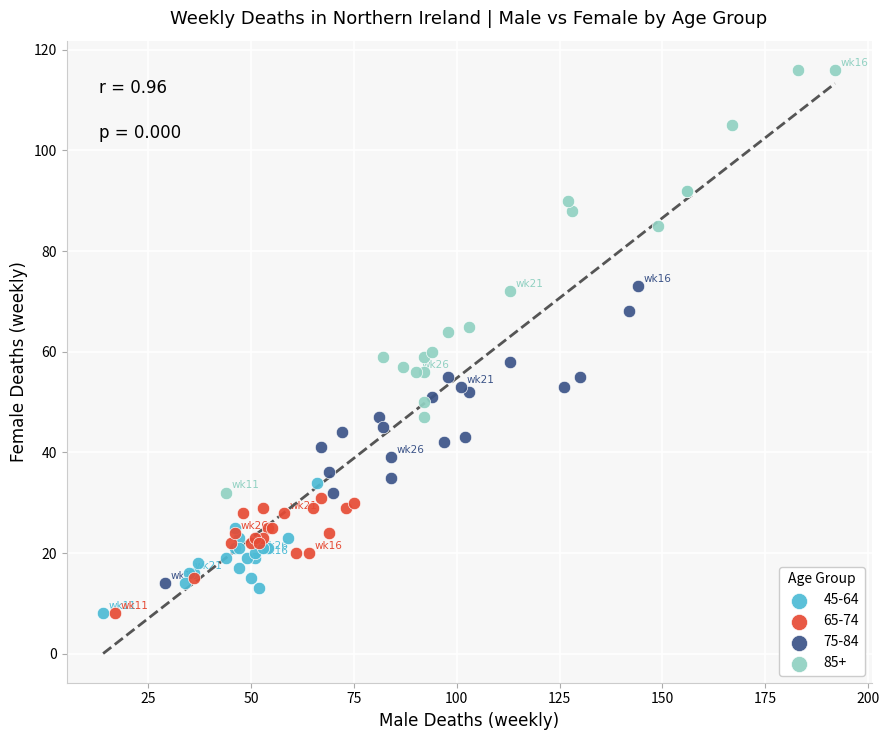

Which series contains the highest Y value?

85+